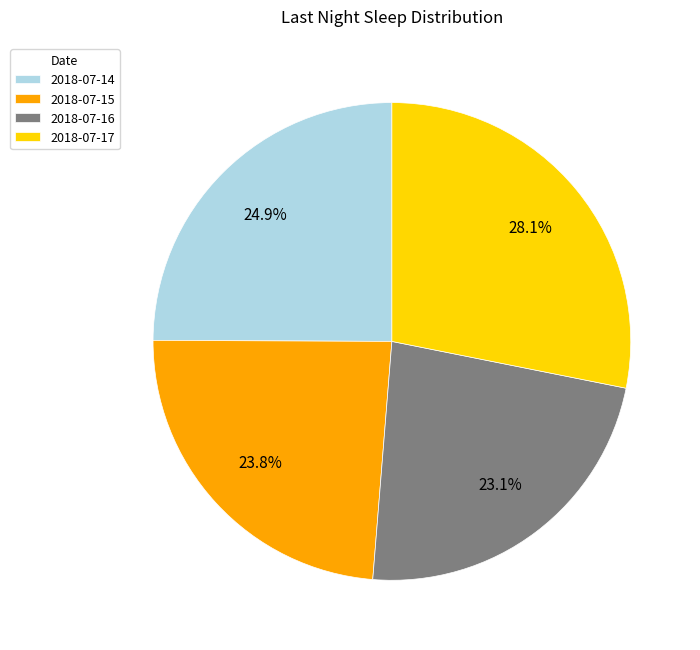

To the nearest percent, what is the combined percentage of 2018-07-15 and 2018-07-16?

47%